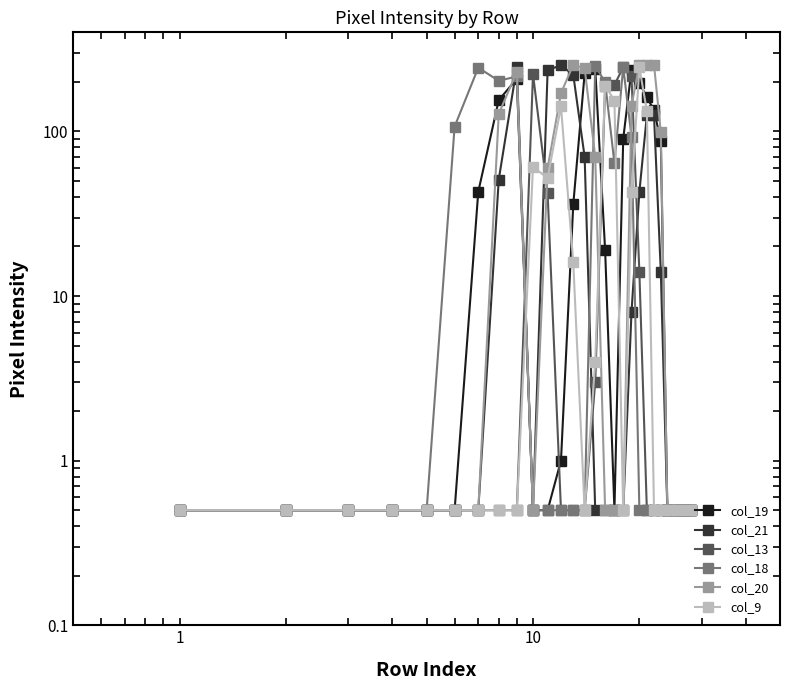

Which series has the largest total across all categories?

col_20